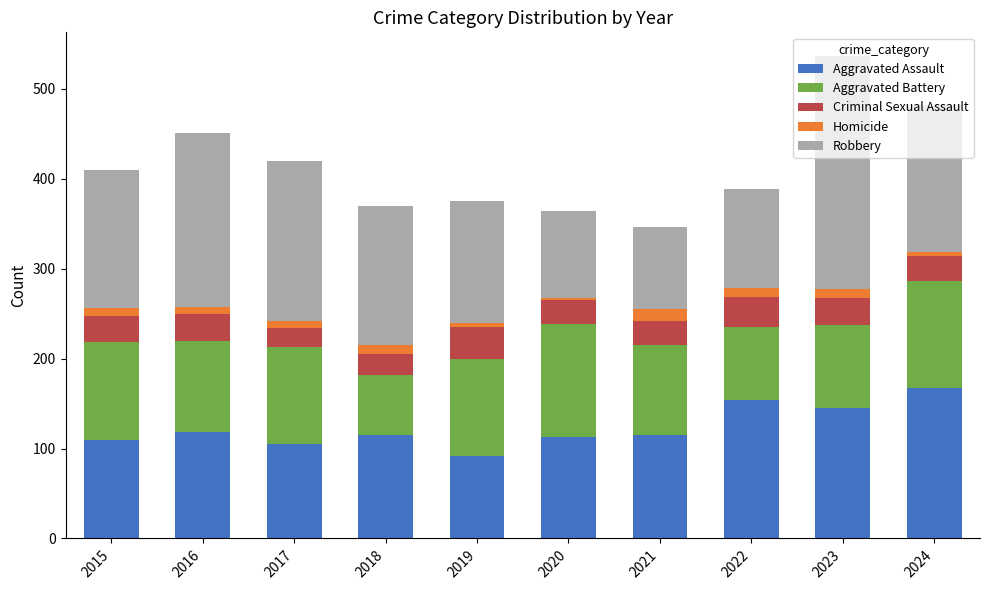

What is the minimum value for Aggravated Assault?

92